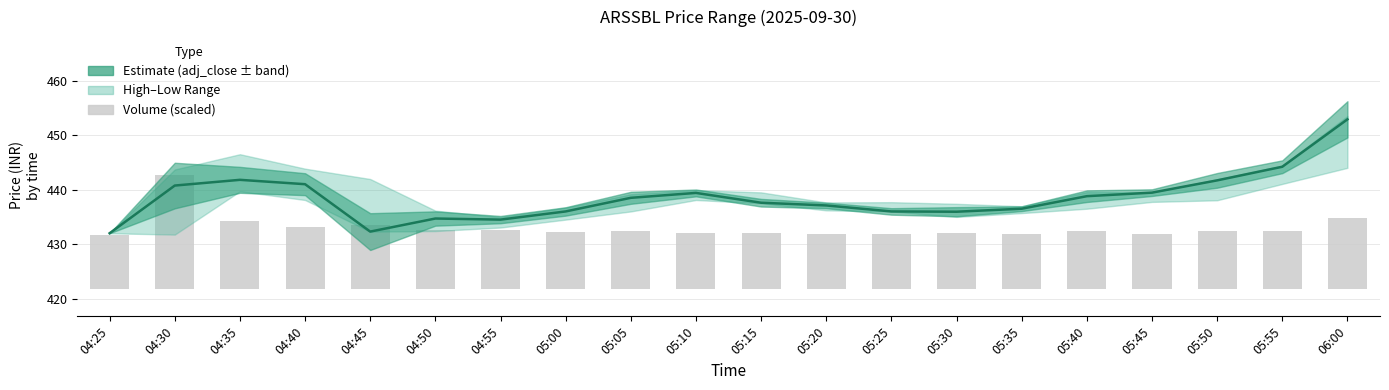

How many groups of bars are there?

20